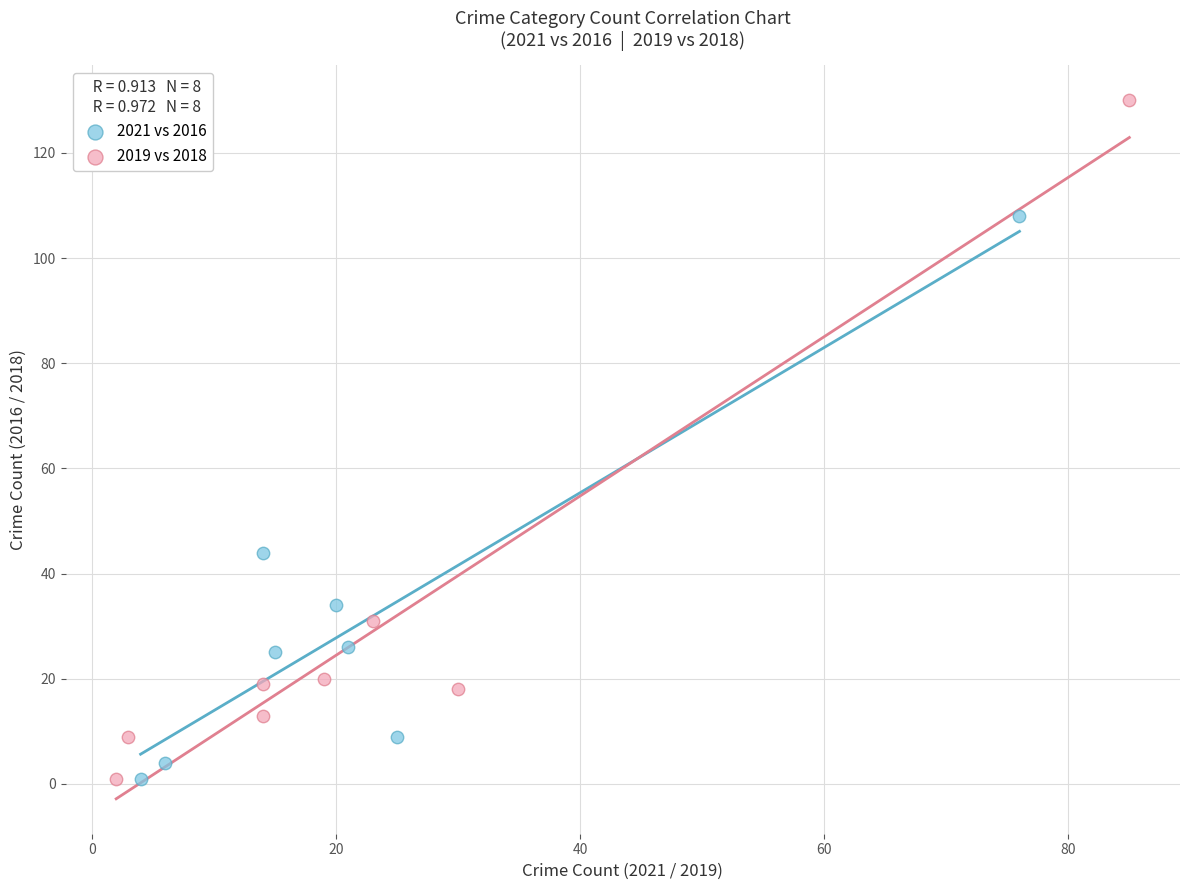

Which series has the largest Y range (max minus min)?

2019 vs 2018